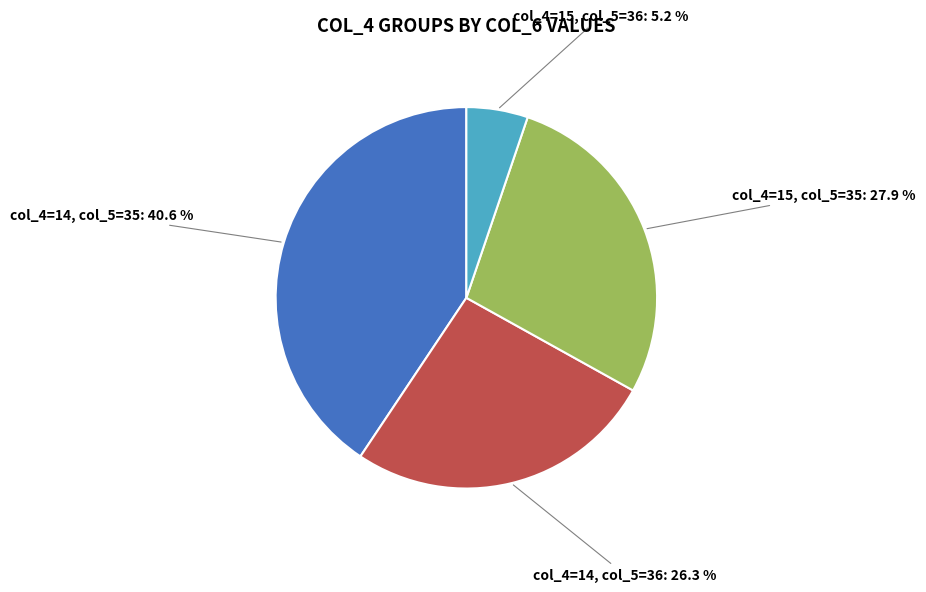

Is there a majority slice in this chart?

No